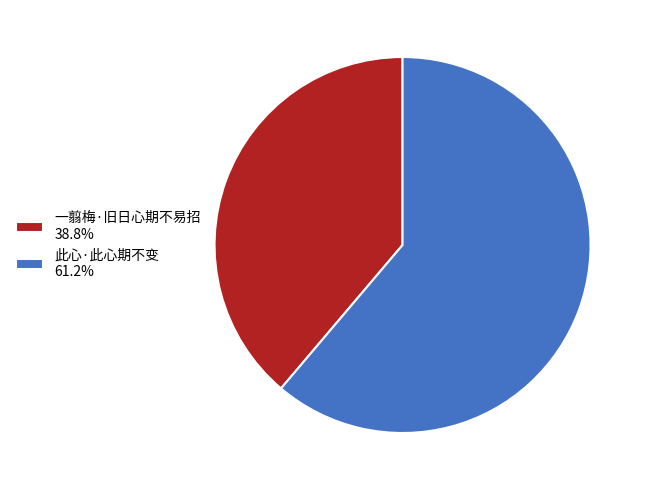

Is the sum of 一翦梅·旧日心期不易招 38.8% and 此心·此心期不变 61.2% greater than half?

Yes